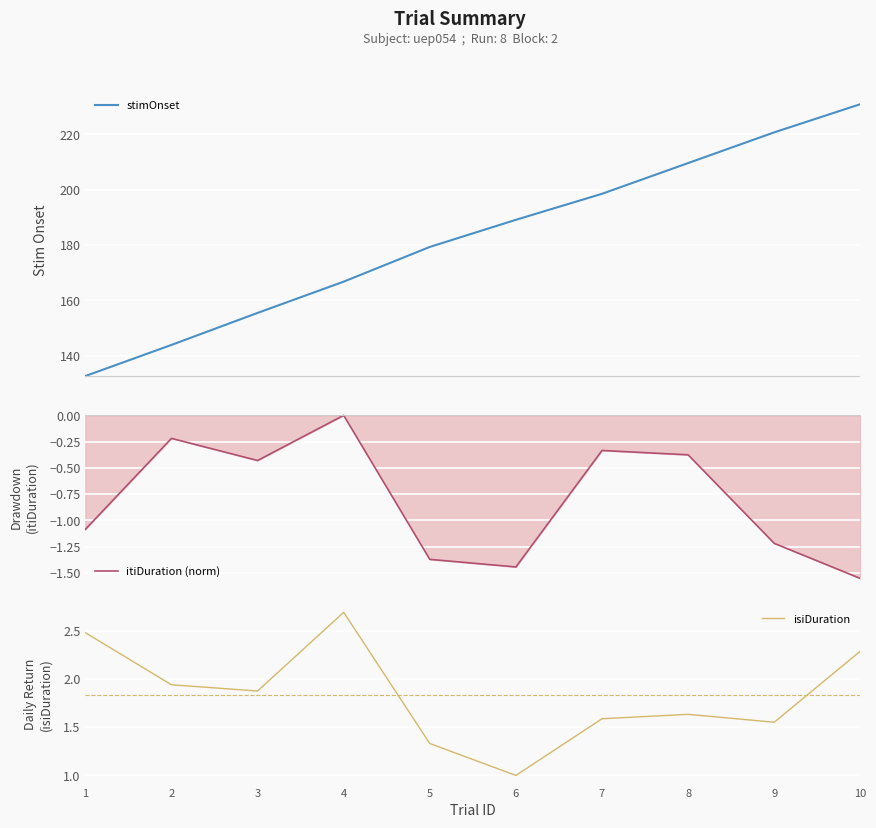

How many distinct data groups are displayed?

3